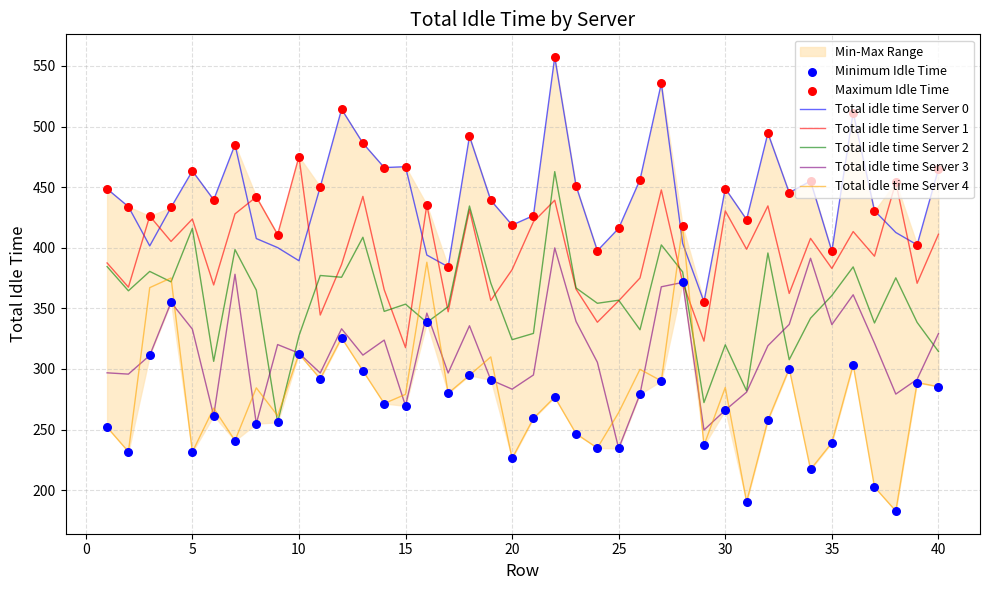

Which series contains the highest Y value?

Total idle time Server 0